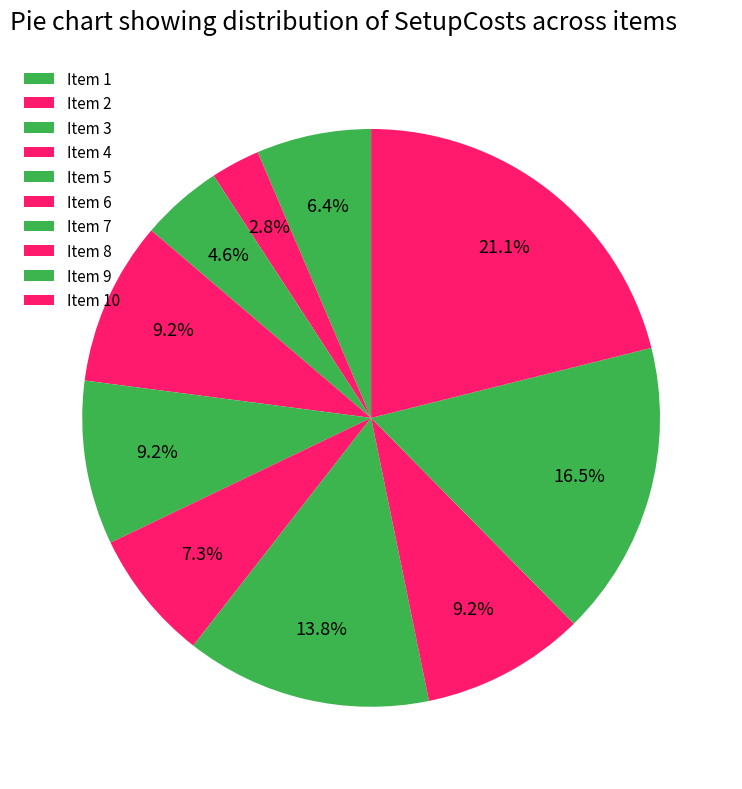

Count the number of slices in the pie.

10